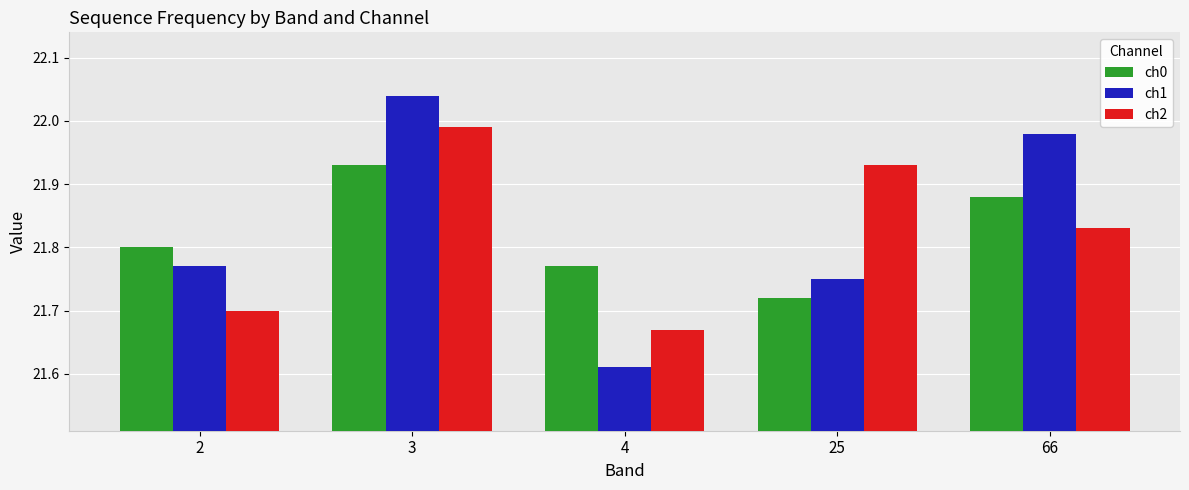

What is the total value across all series at 66?

65.7